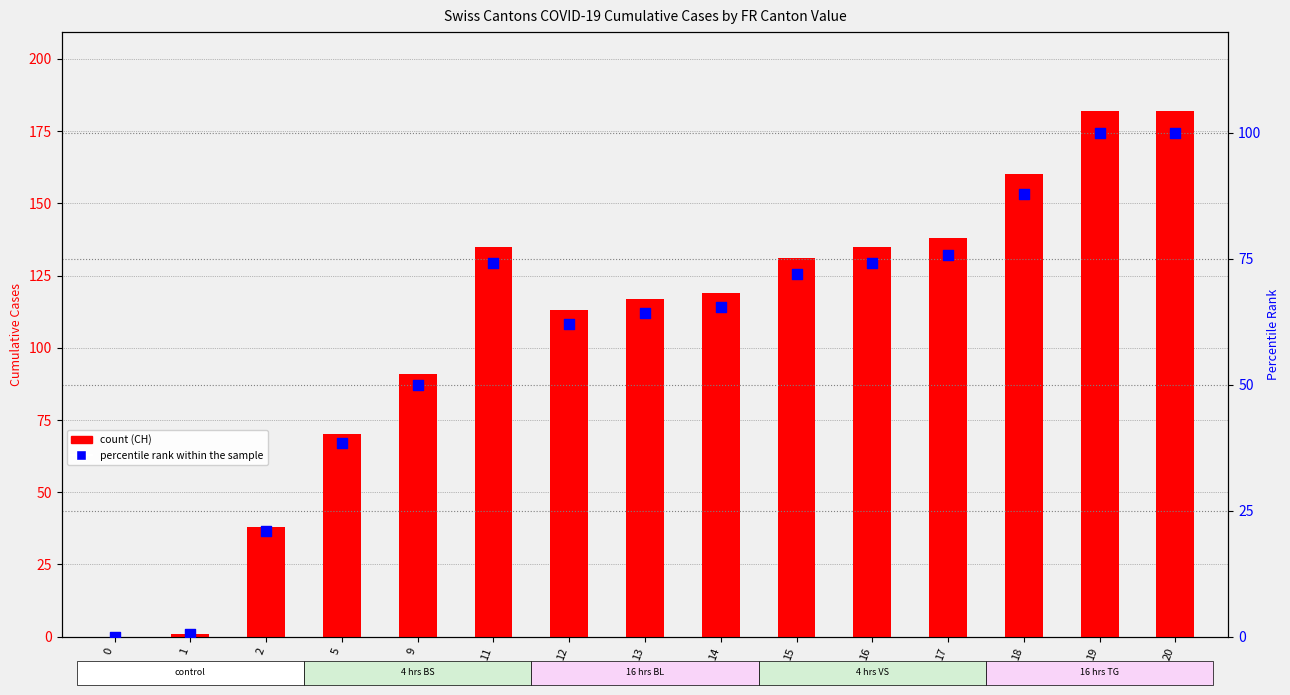

At which category is the sum across all series the highest?

19